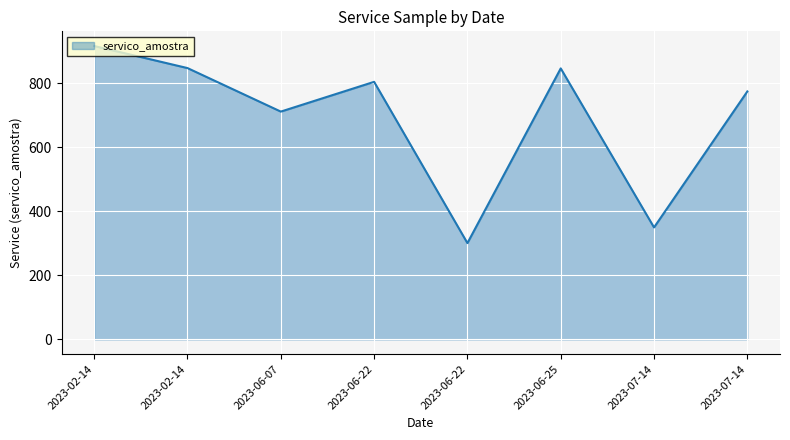

Reading left to right, list all the values displayed in this chart.

917	848	712	805	301	847	350	775